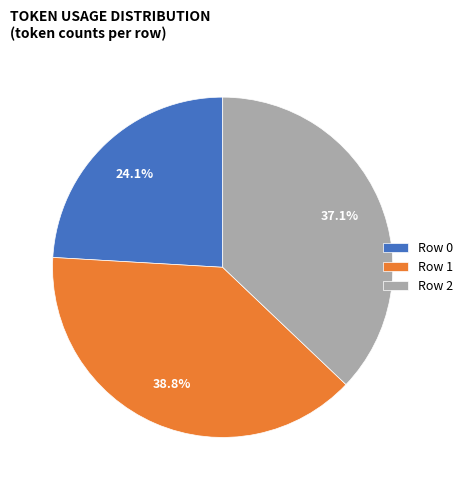

Rank the categories by value from lowest to highest.

Row 0, Row 2, Row 1